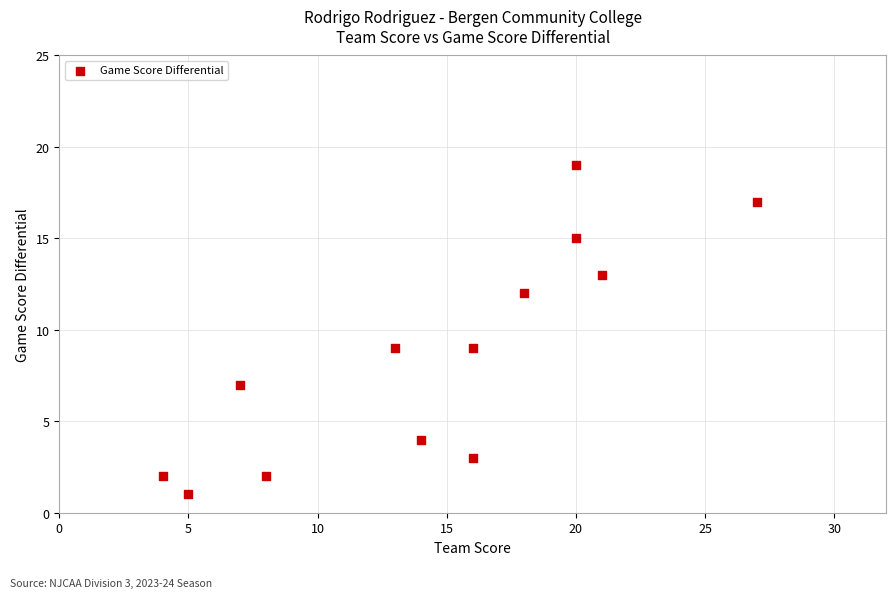

What is the range of X values (max minus min)?

23